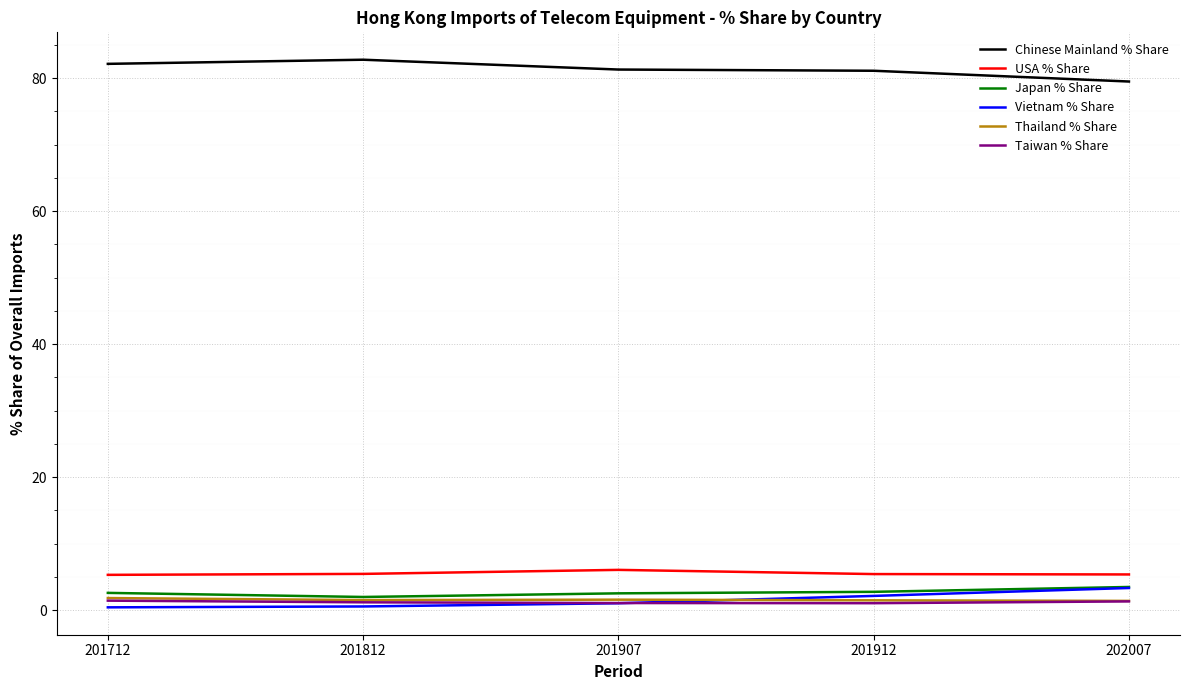

Does the chart have visible grid lines?

Yes